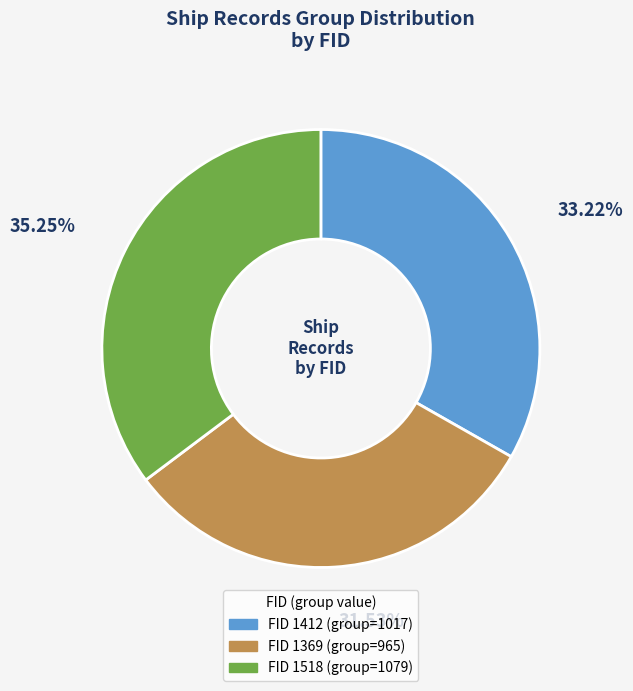

Does any single category account for the majority?

No